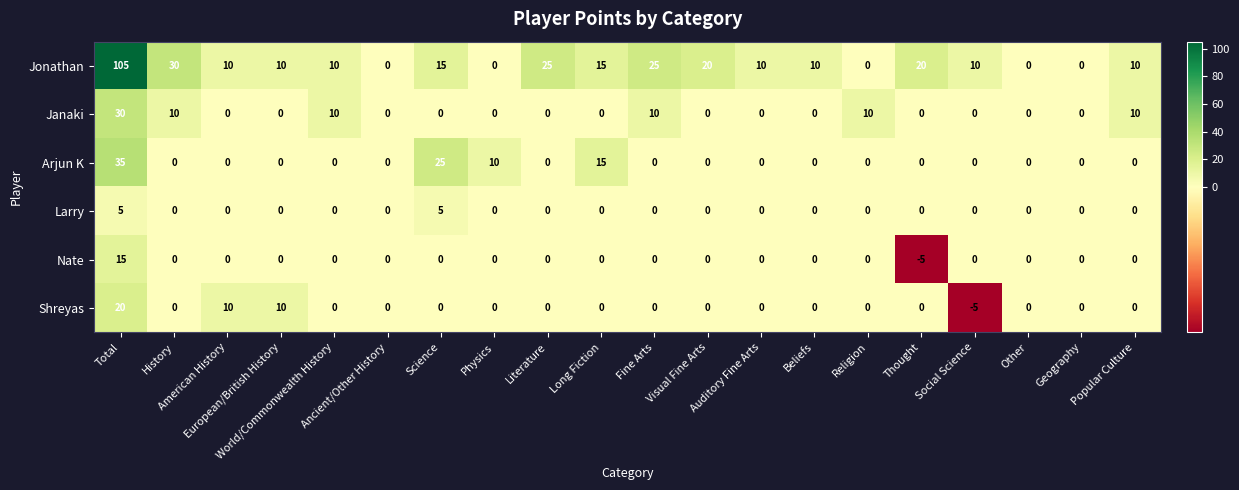

What is the sum of all Shreyas values?

35